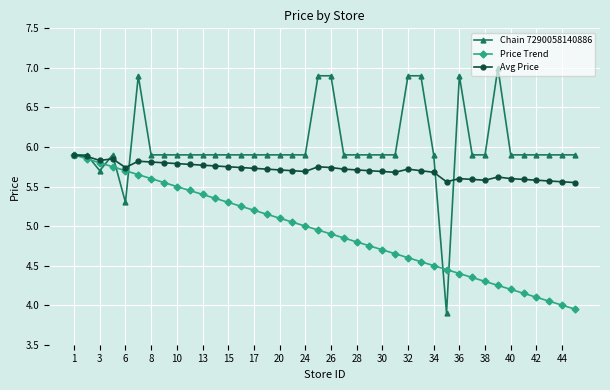

What is the value of the Chain 7290058140886 point at the 18th from the left?

5.9